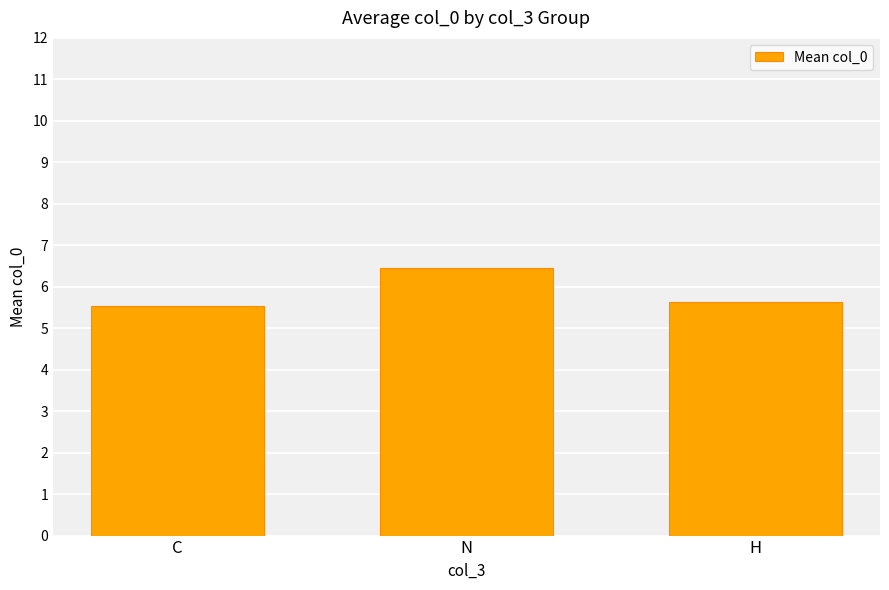

Reading left to right, list all the values displayed in this chart.

C=5.5	N=6.5	H=5.6